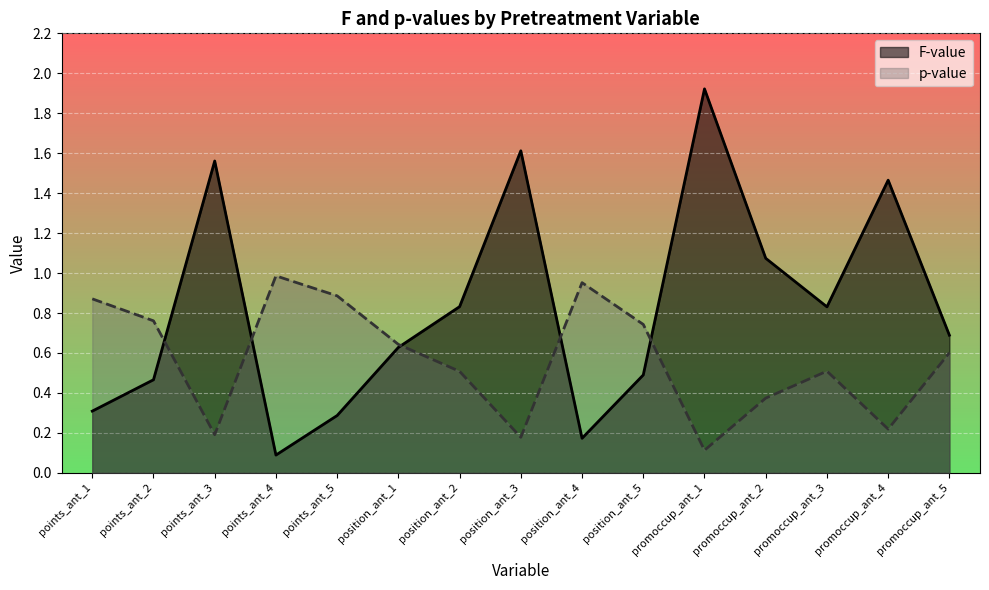

What is the label of the 11th point from the right?

points_ant_5